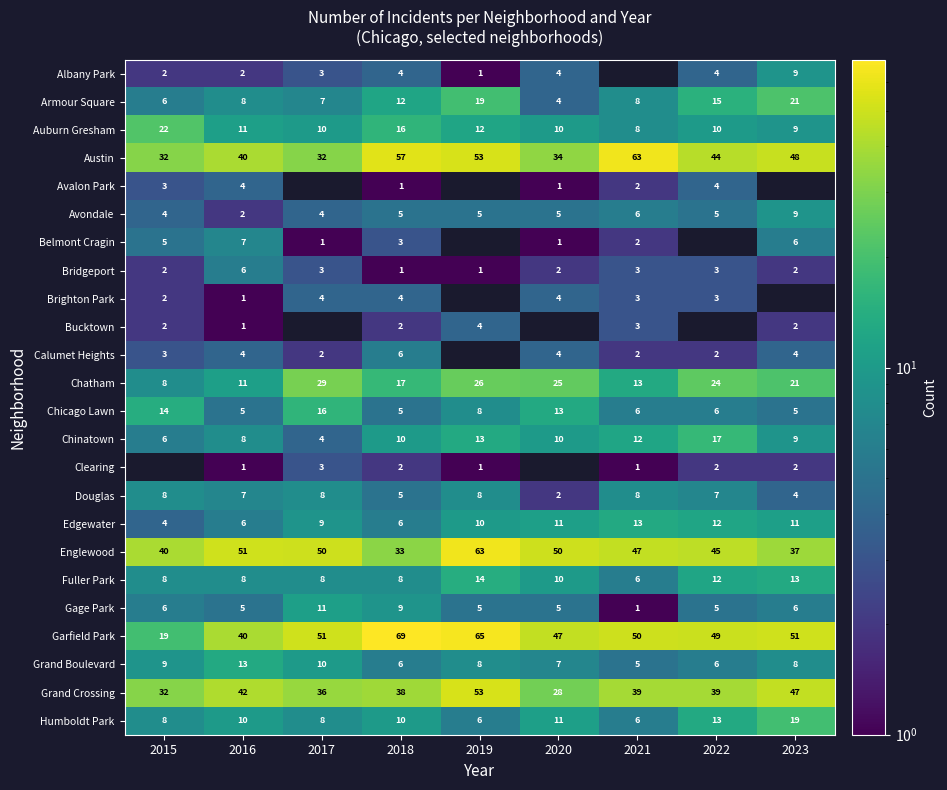

What is the difference between the highest and lowest values at 2016?

50